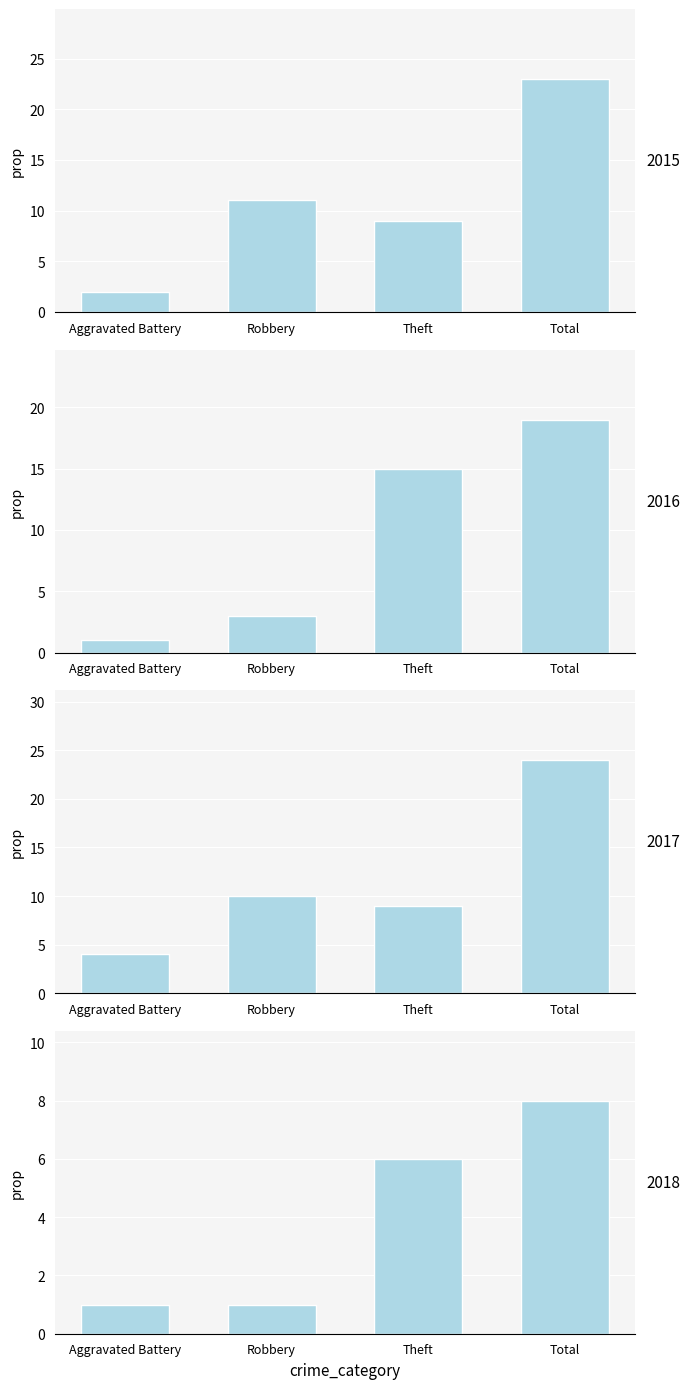

What is the label of the 2nd bar from the right?

Theft